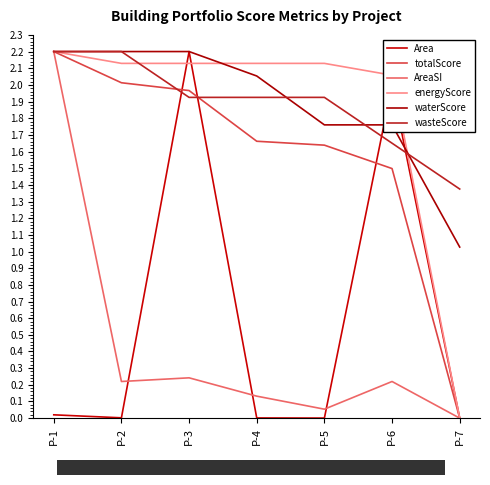

How many lines are shown in the chart?

6